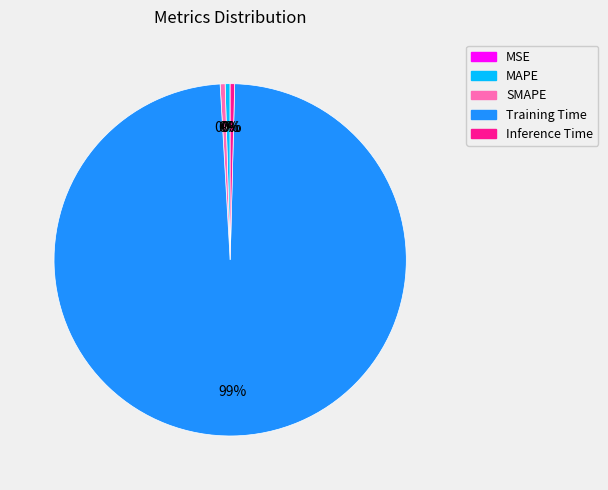

The SMAPE slice represents 6% of the pie. True or false?

False